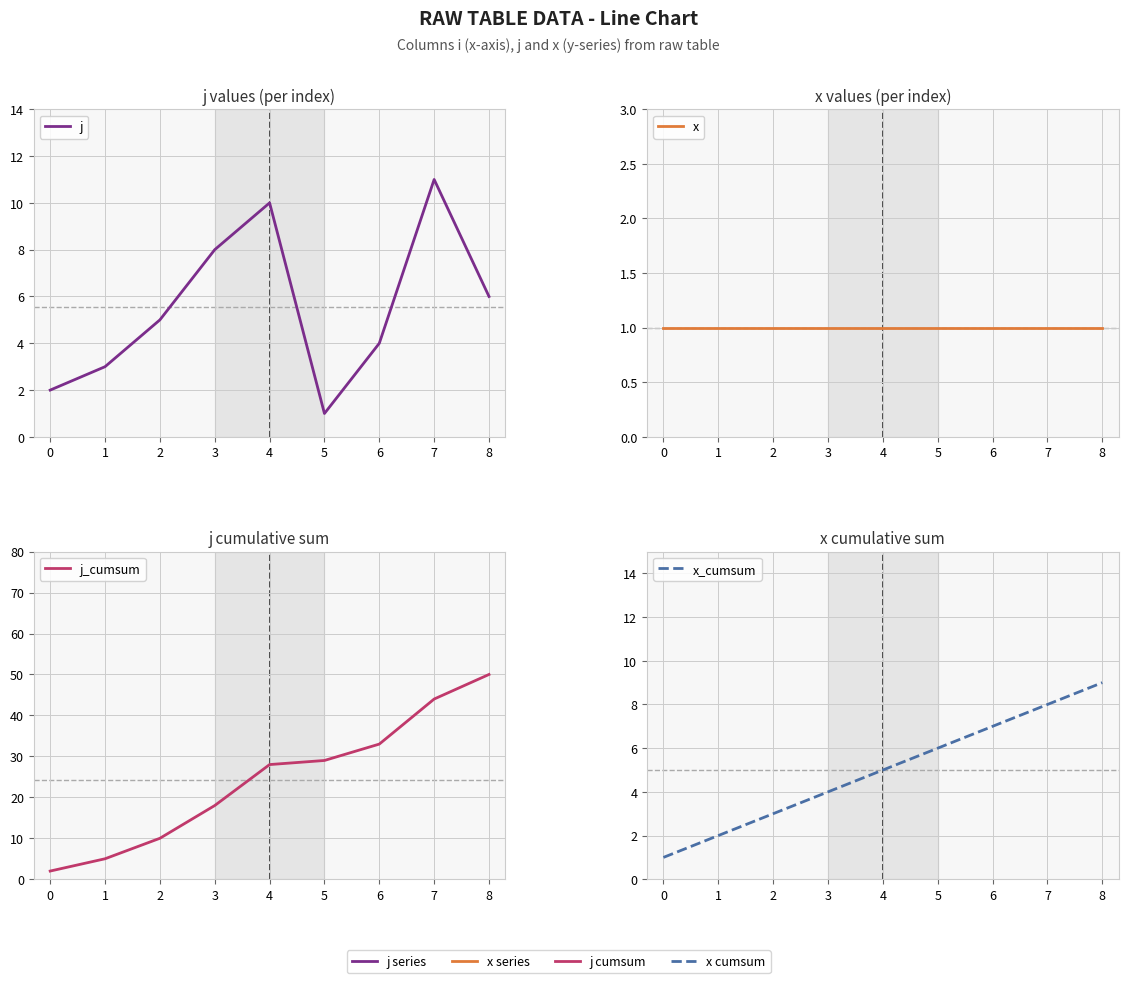

True or false: j_cumsum and x intersect in this chart.

False